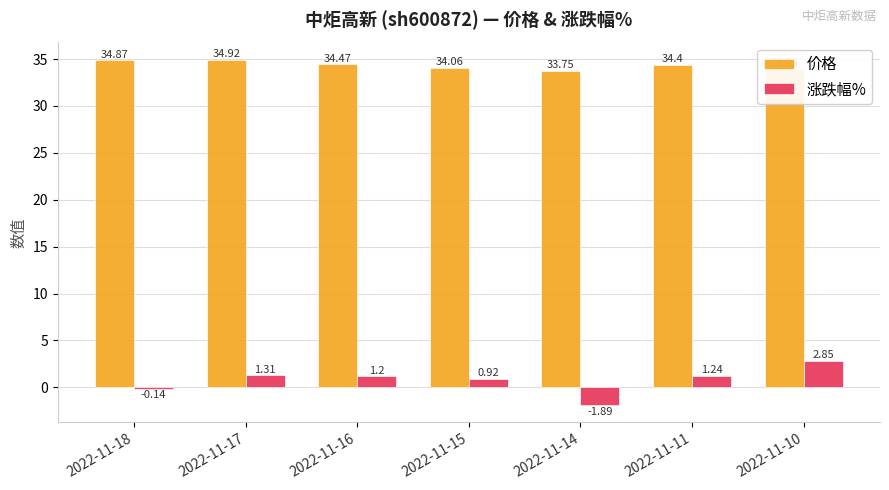

What is the average value of the 涨跌幅% series?

0.8